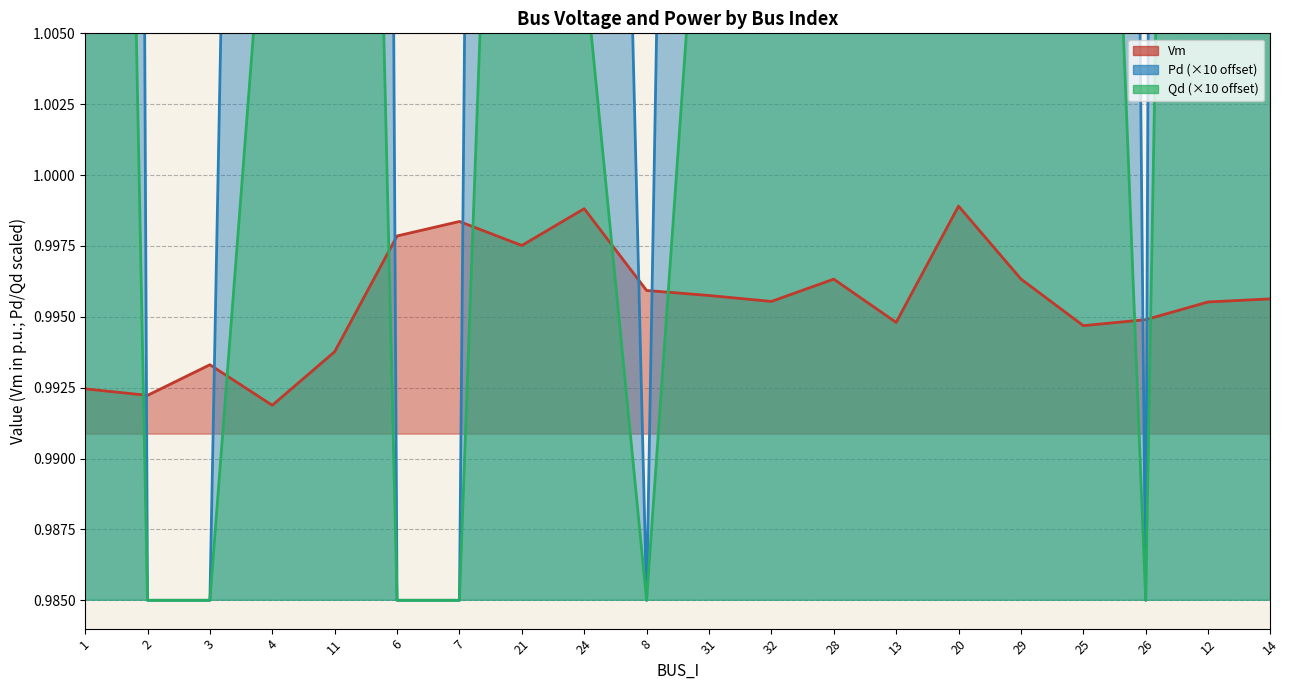

At how many categories does at least one series exceed 1?

14